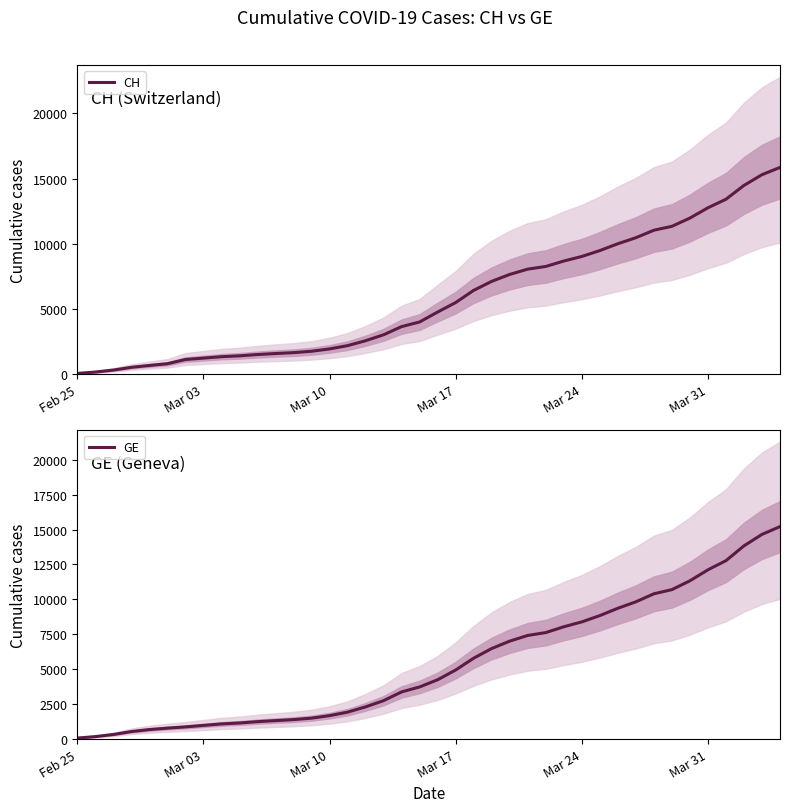

The value of CH at Mar 17 is 5501. True or false?

True